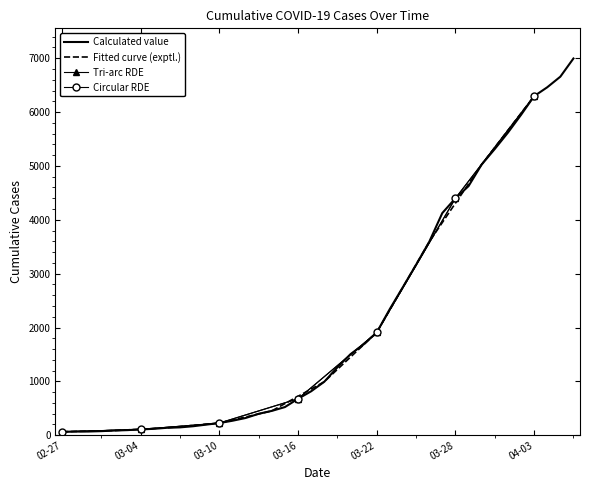

Which label corresponds to the largest value in the chart?

2020-04-06